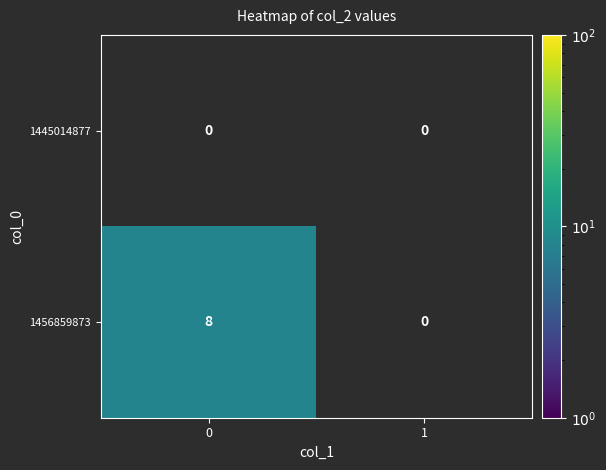

Is it true that 1456859873 equals 8 at 0?

True